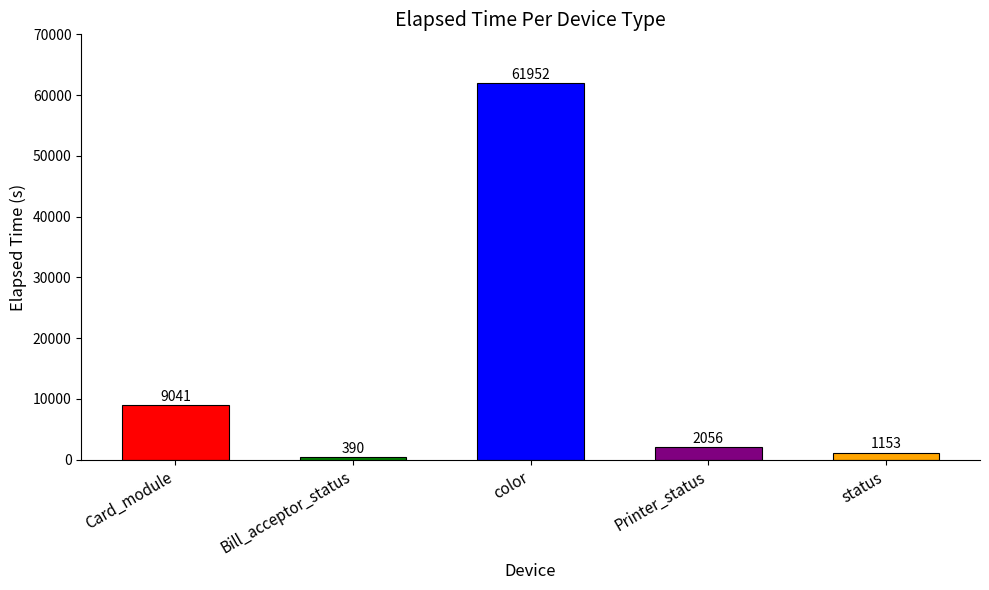

What is the approximate value at Card_module, to the nearest 10?

9040